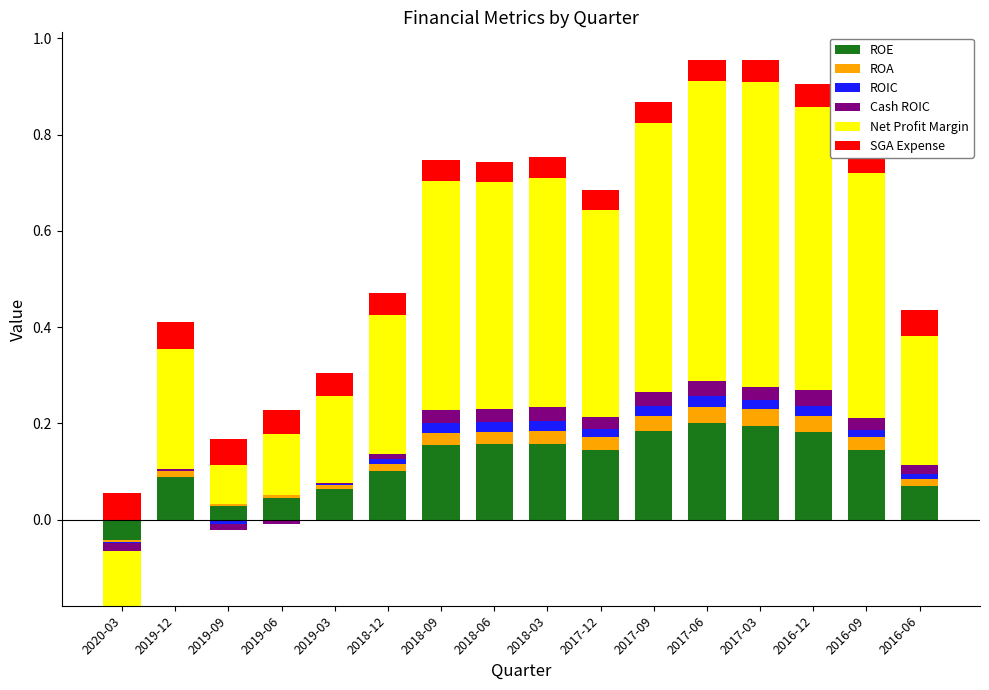

What is the highest value of the Net Profit Margin series?

0.6